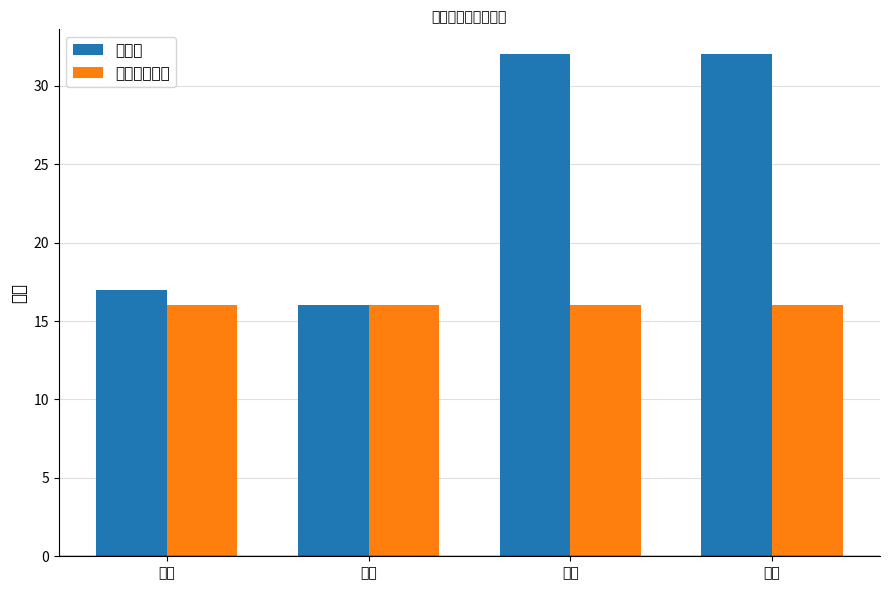

What is the average value of the 完整周期人数 series?

16